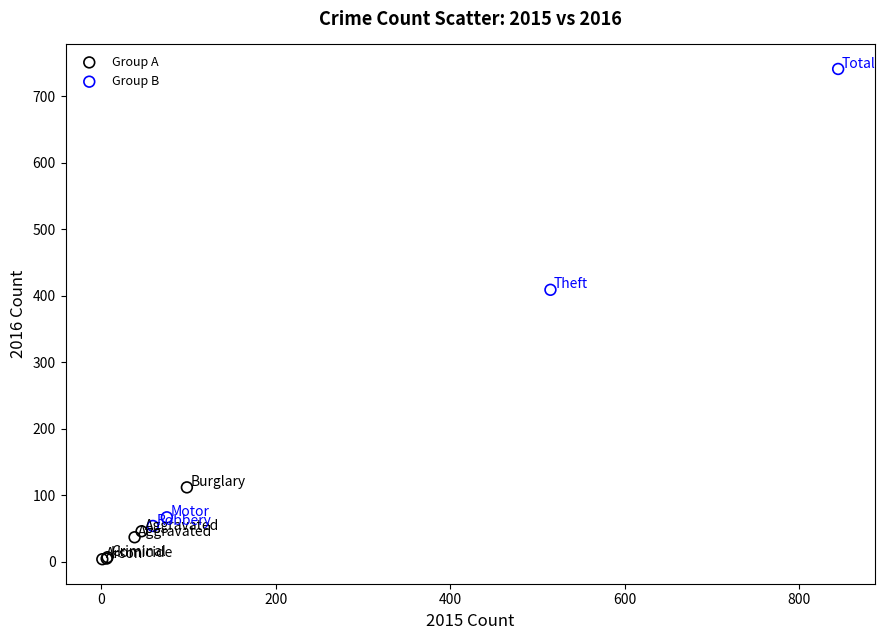

Which series contains the lowest Y value?

Group A